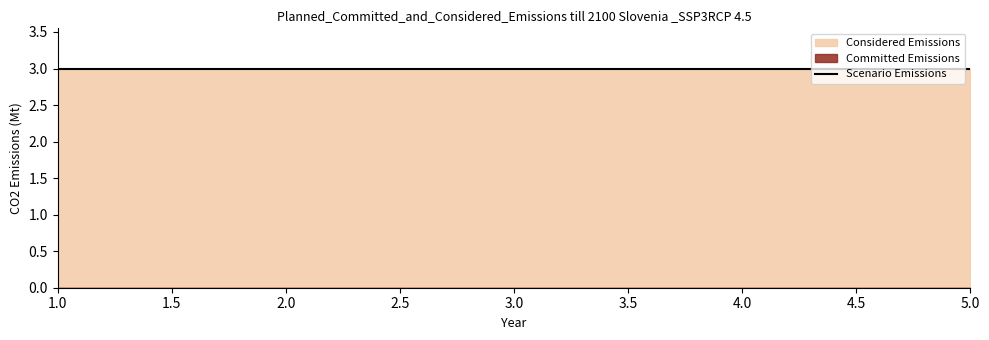

True or false: L and s cross at least once.

False